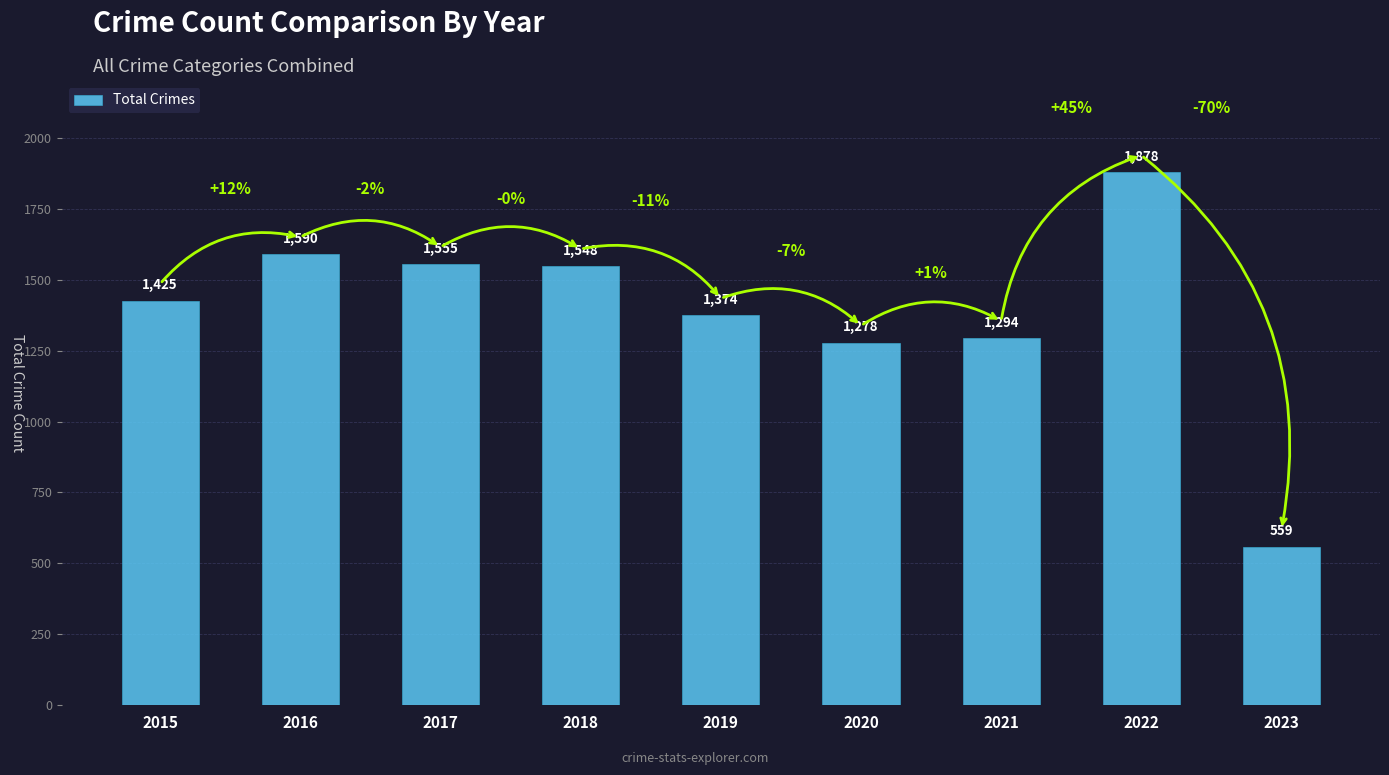

Reading left to right, extract all data points from this chart.

2015=1425	2016=1590	2017=1555	2018=1548	2019=1374	2020=1278	2021=1294	2022=1878	2023=559